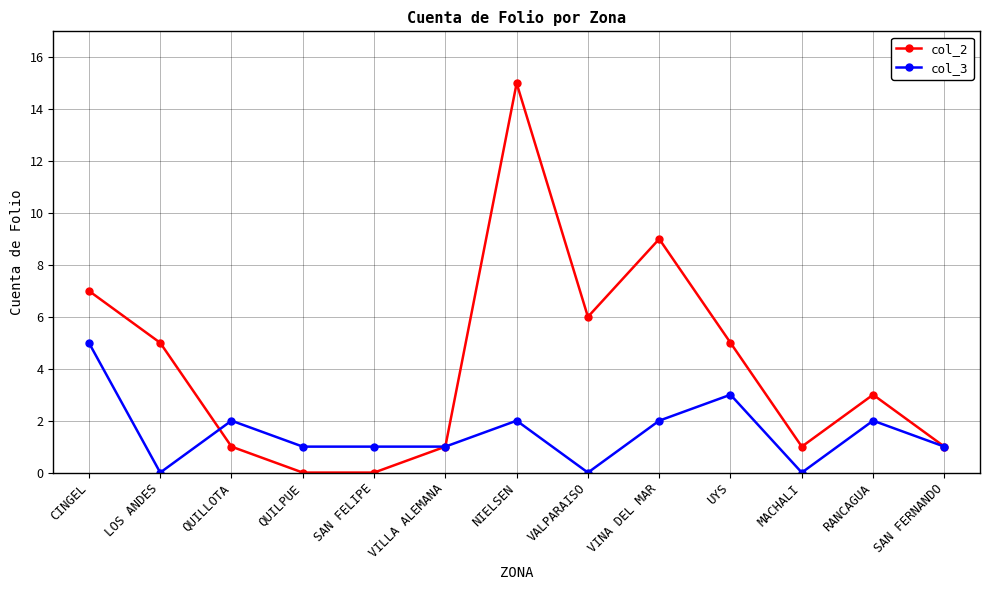

Reading left to right, list all the values displayed in this chart.

col_2: CINGEL=7	LOS ANDES=5	QUILLOTA=1	QUILPUE=0	SAN FELIPE=0	VILLA ALEMANA=1	NIELSEN=15	VALPARAISO=6	VINA DEL MAR=9	UYS=5	MACHALI=1	RANCAGUA=3	SAN FERNANDO=1
col_3: CINGEL=5	LOS ANDES=0	QUILLOTA=2	QUILPUE=1	SAN FELIPE=1	VILLA ALEMANA=1	NIELSEN=2	VALPARAISO=0	VINA DEL MAR=2	UYS=3	MACHALI=0	RANCAGUA=2	SAN FERNANDO=1